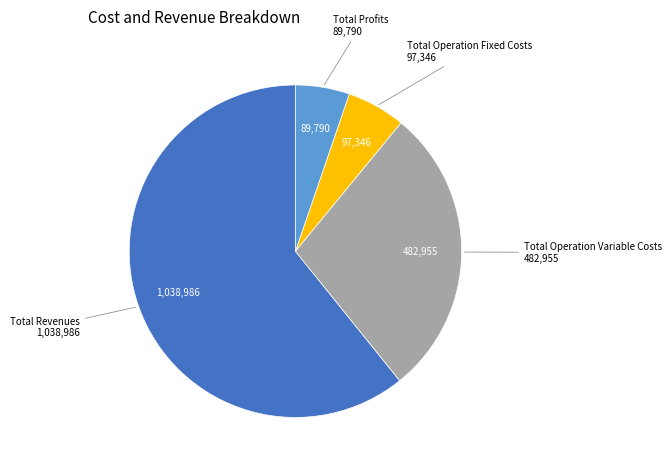

How many segments does this pie chart have?

4